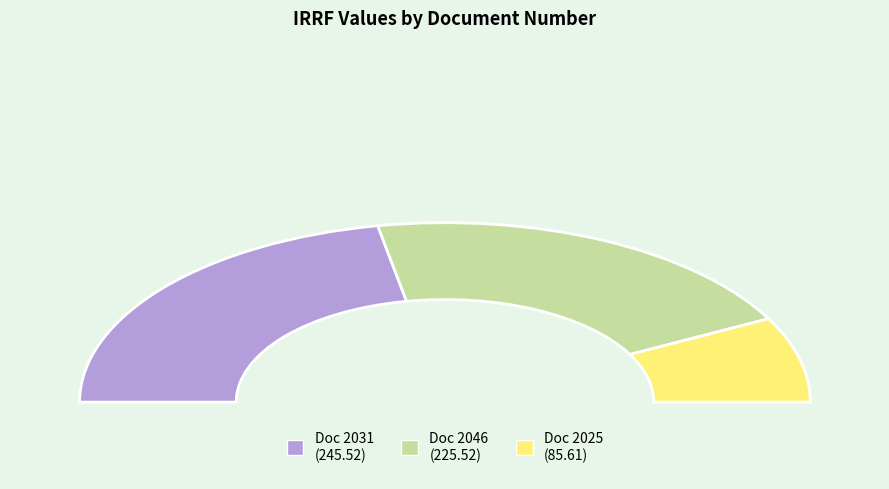

What percentage is the 2025 slice, to the nearest percent?

15%